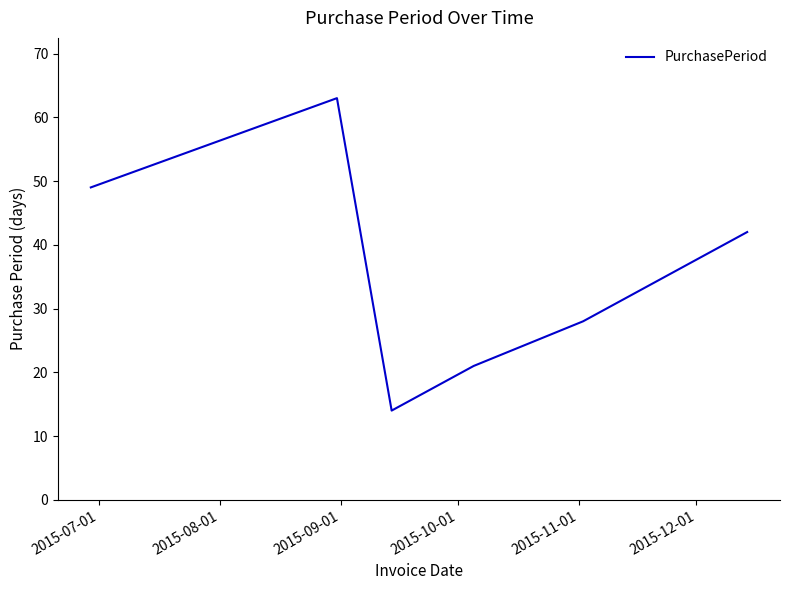

What is the sum of all values?

217